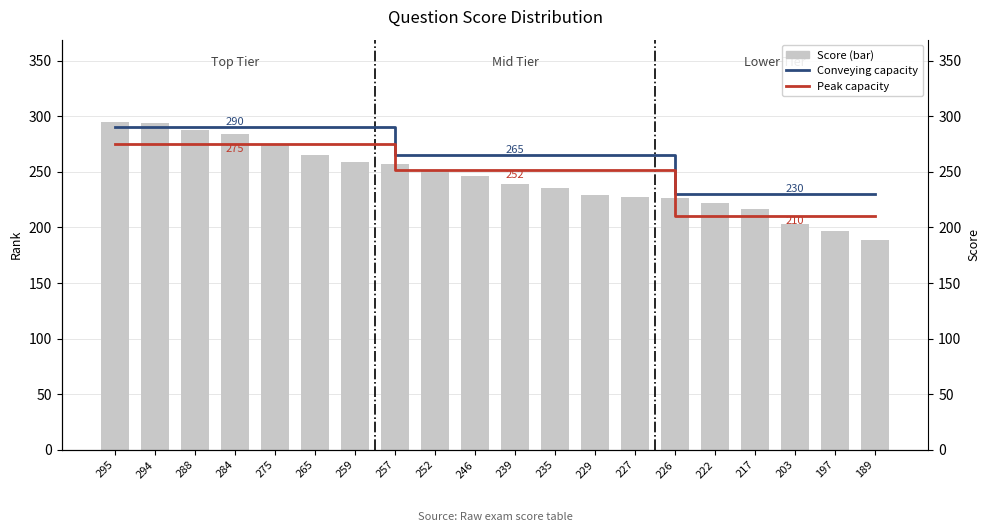

What is the difference between the maximum and minimum values in the Conveying capacity series?

60